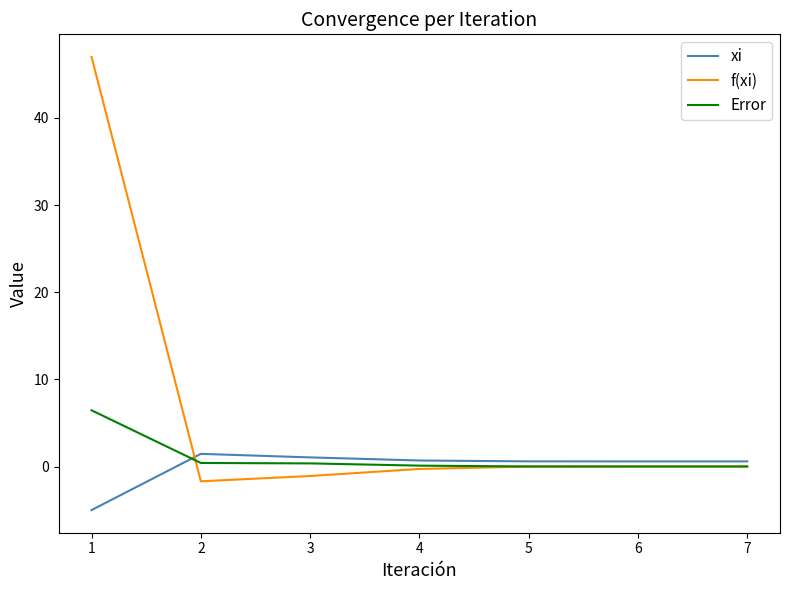

True or false: f(xi) and Error cross at least once.

True